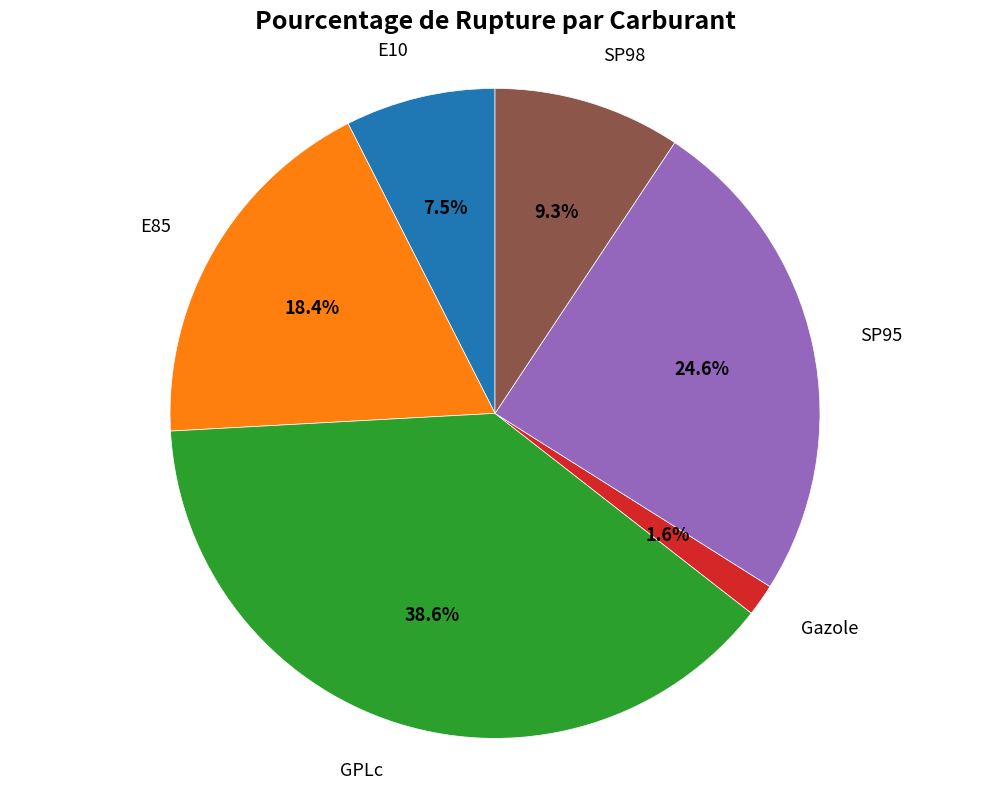

To the nearest percent, what is the difference between the E10 and GPLc slice percentages?

31%